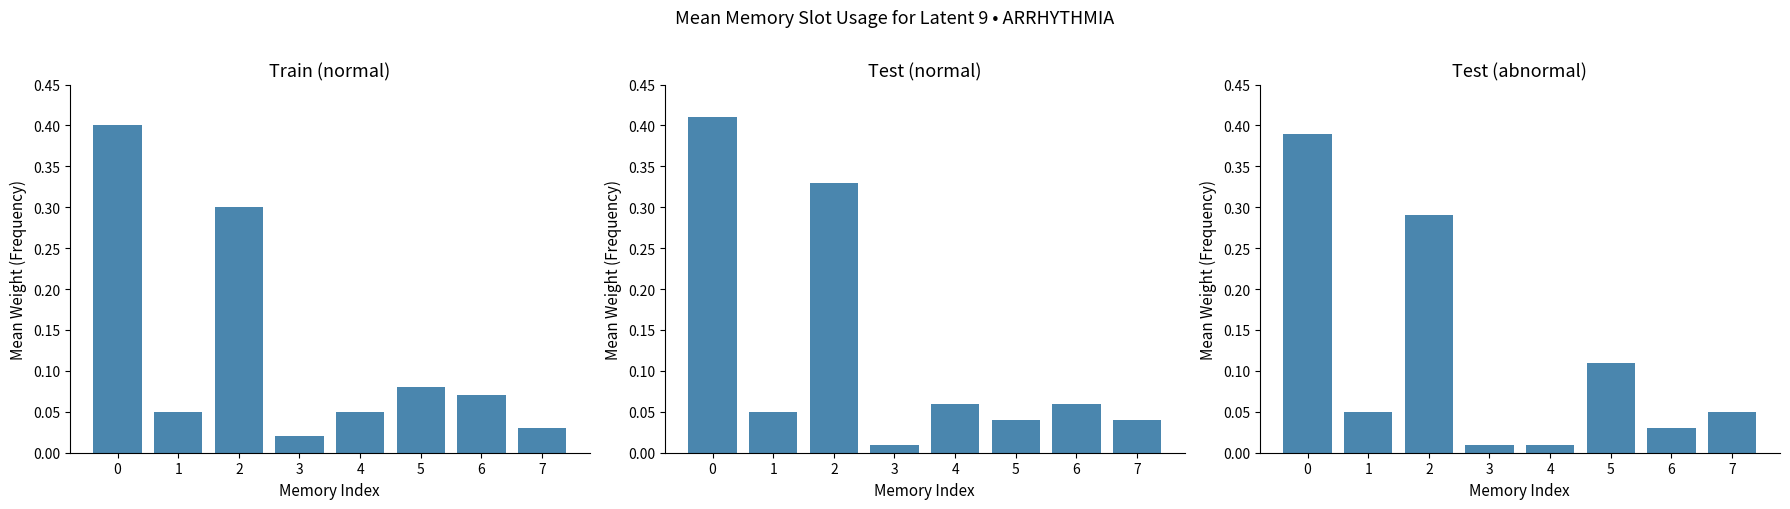

Reading left to right, transcribe all the data shown in this chart.

Train (normal): 0=0.4	1=0.1	2=0.3	3=0.0	4=0.1	5=0.1	6=0.1	7=0.0
Test (normal): 0=0.4	1=0.1	2=0.3	3=0.0	4=0.1	5=0.0	6=0.1	7=0.0
Test (abnormal): 0=0.4	1=0.1	2=0.3	3=0.0	4=0.0	5=0.1	6=0.0	7=0.1